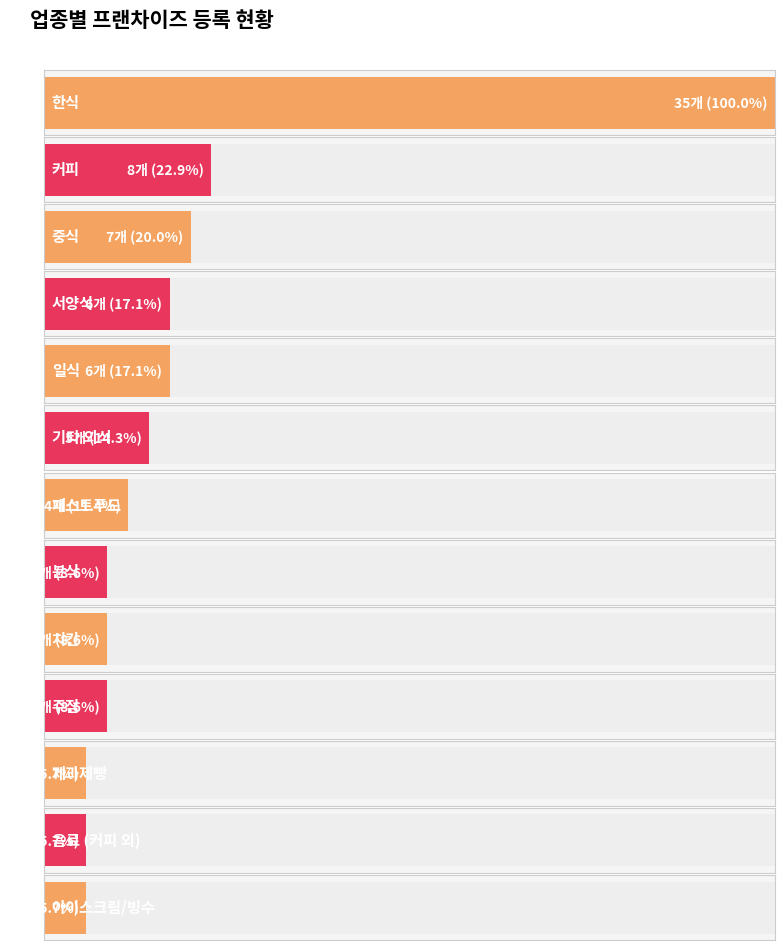

Count the number of data series in this chart.

1